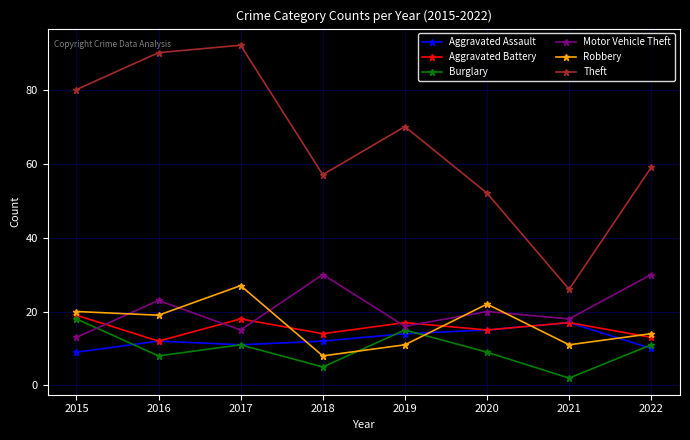

How many times do Motor Vehicle Theft and Robbery cross each other?

5